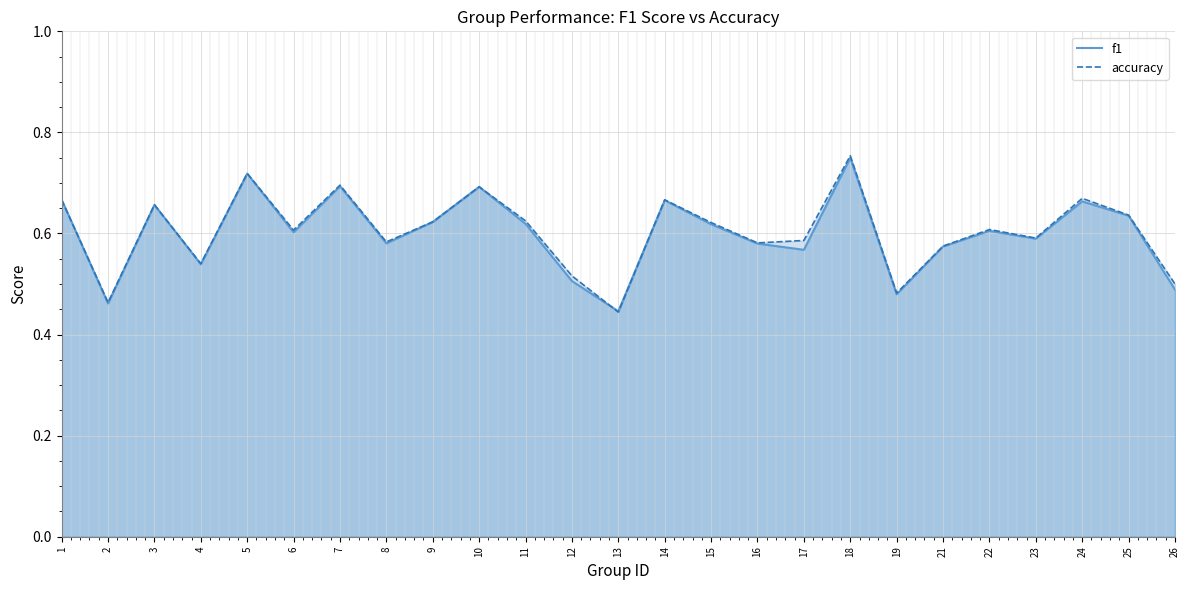

How many series are shown in this chart?

2